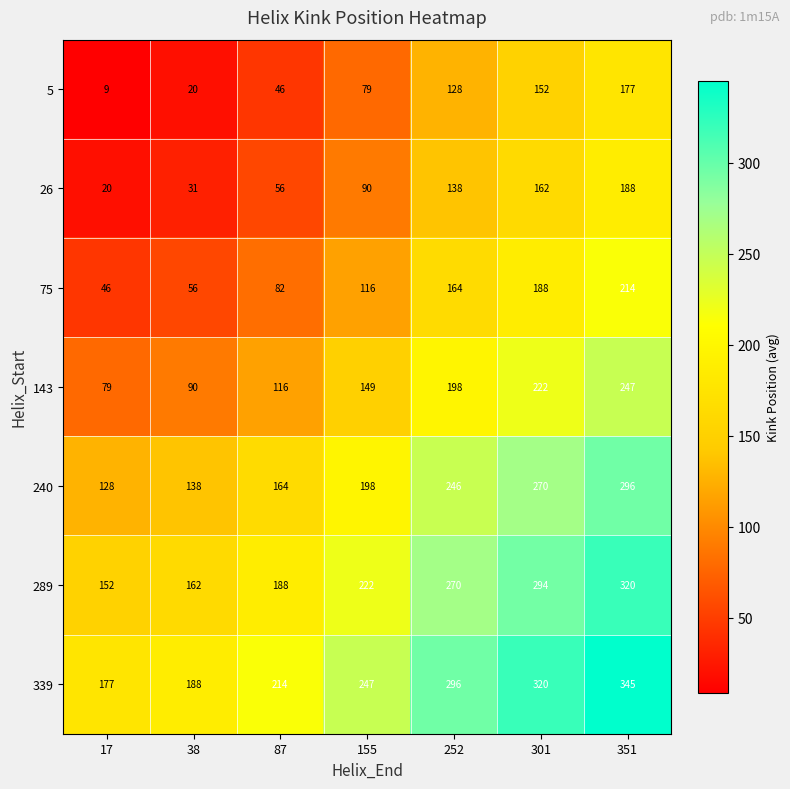

True or false: 240 has a value of 296 at 351.

True